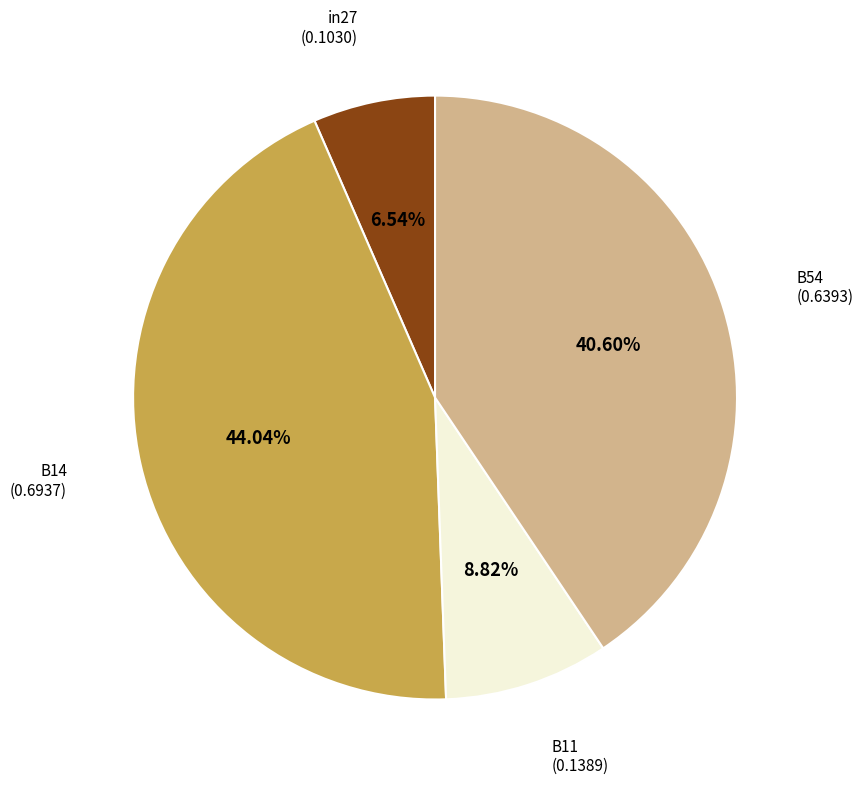

How many slices are in this pie chart?

4